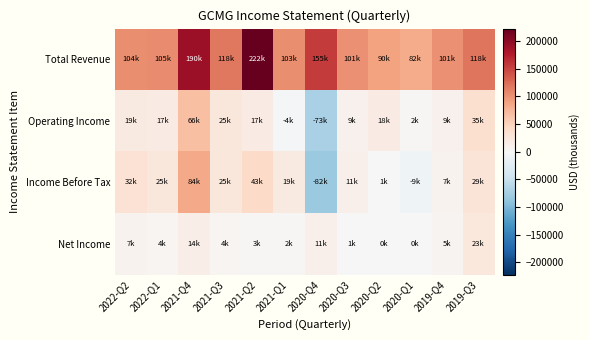

At which category is the sum across all series the highest?

2021-Q4